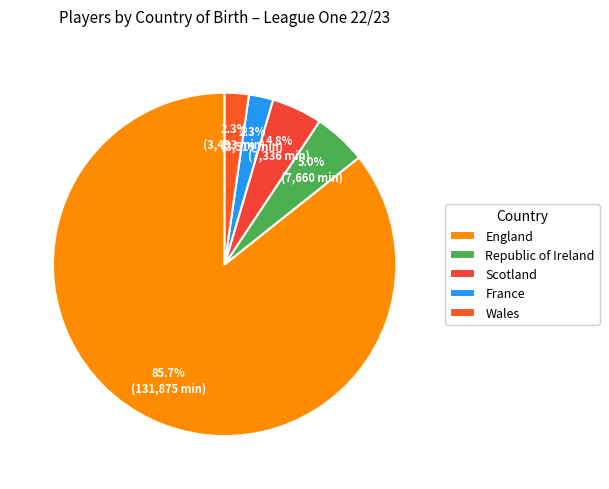

What percentage is the Republic of Ireland slice, to the nearest percent?

5%